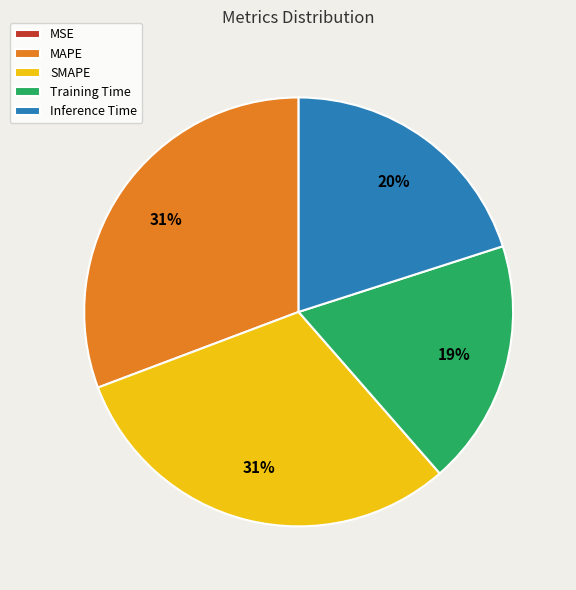

To the nearest percent, what percentage of the pie is Inference Time?

20%